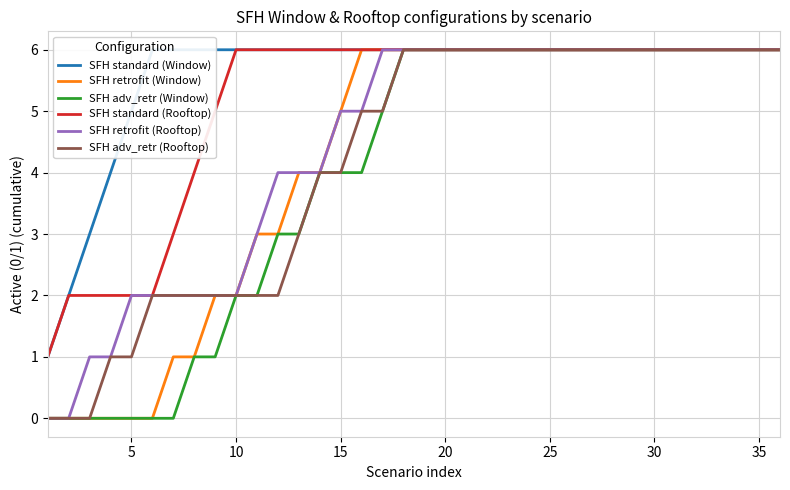

At how many categories does at least one series exceed 1?

35